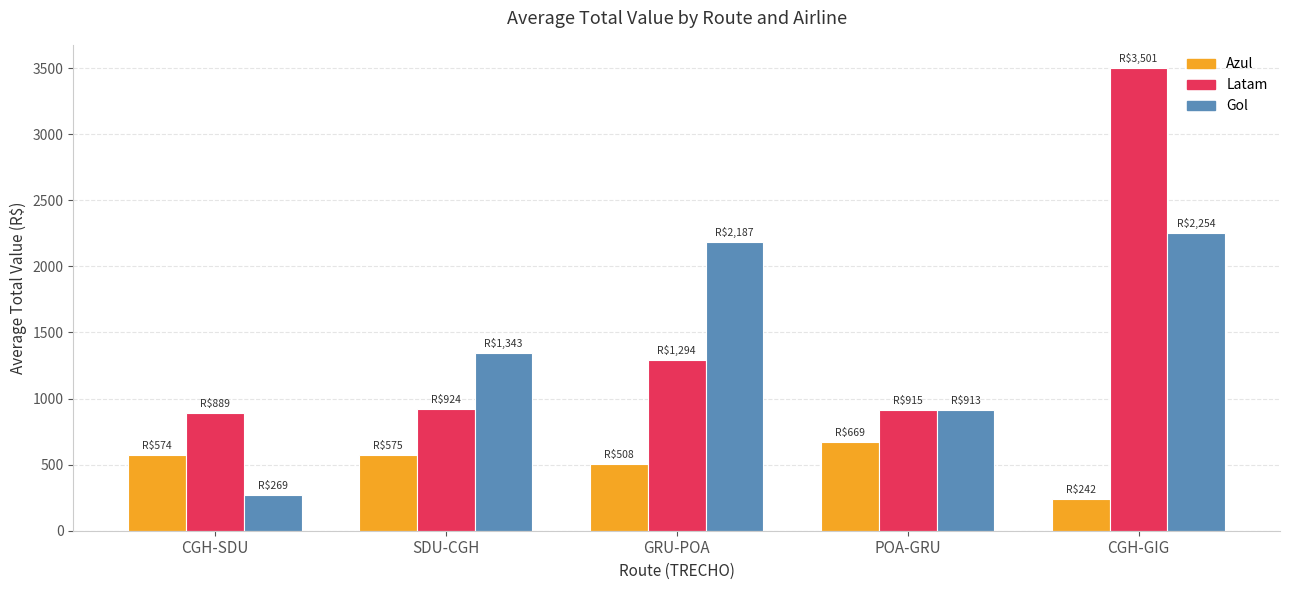

Which series has the largest total across all categories?

Latam